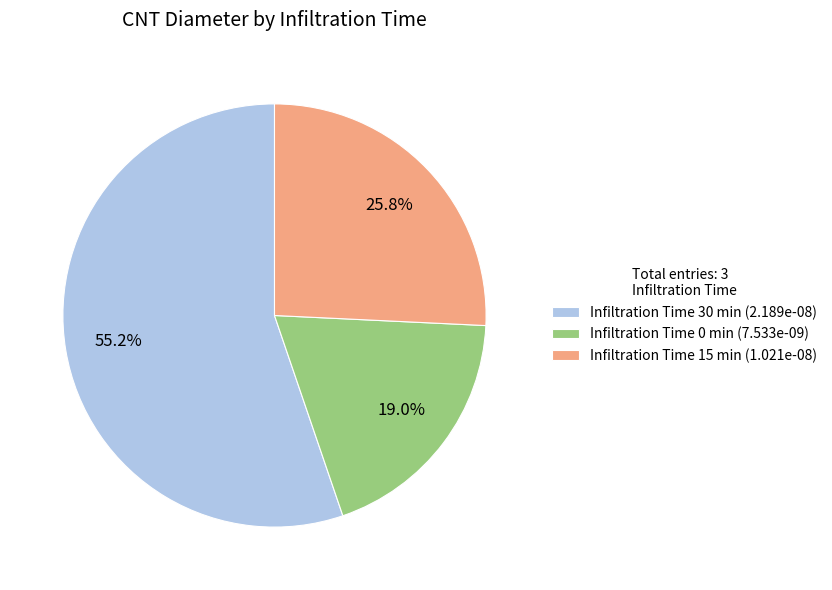

Which slice is the largest?

Infiltration Time 30 min (2.189e-08)